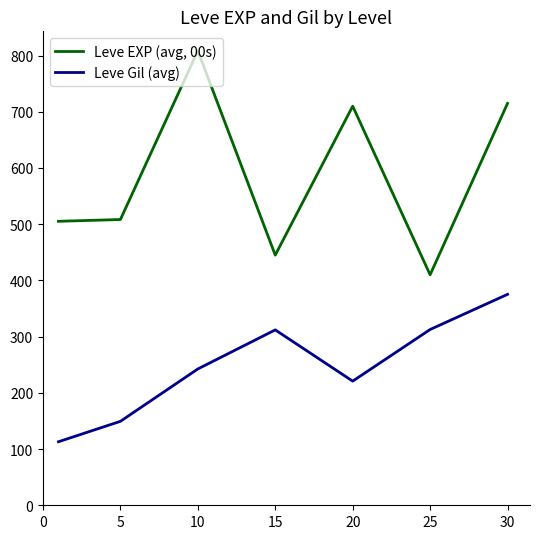

What is the smallest value displayed?

113.0